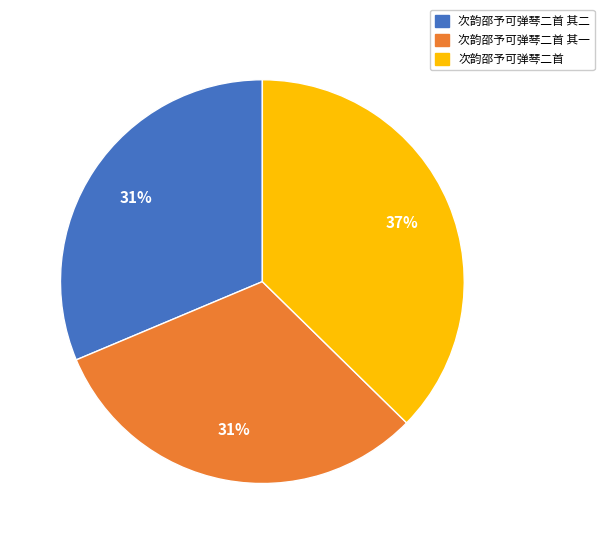

Is there a majority slice in this chart?

No